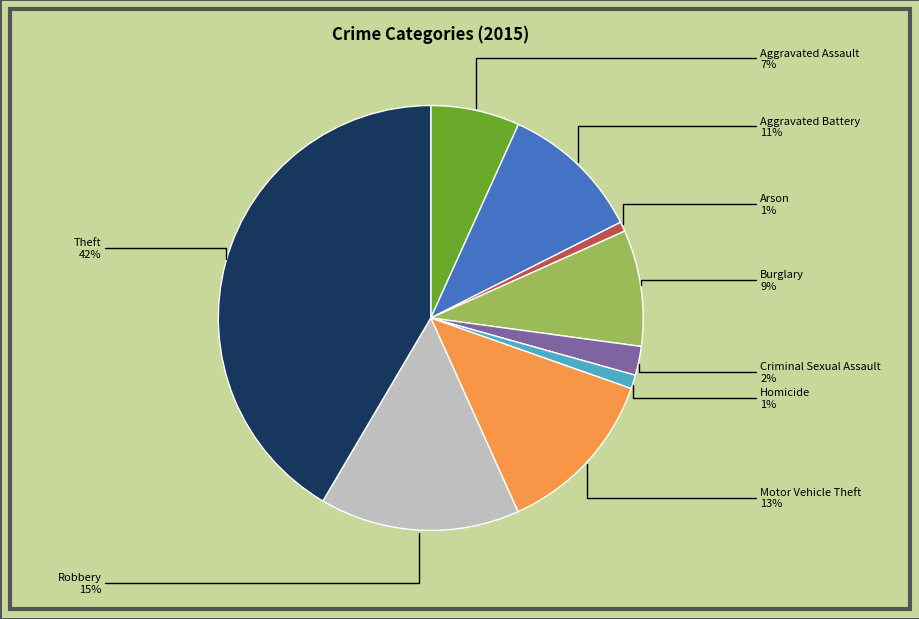

Is there a majority slice in this chart?

No